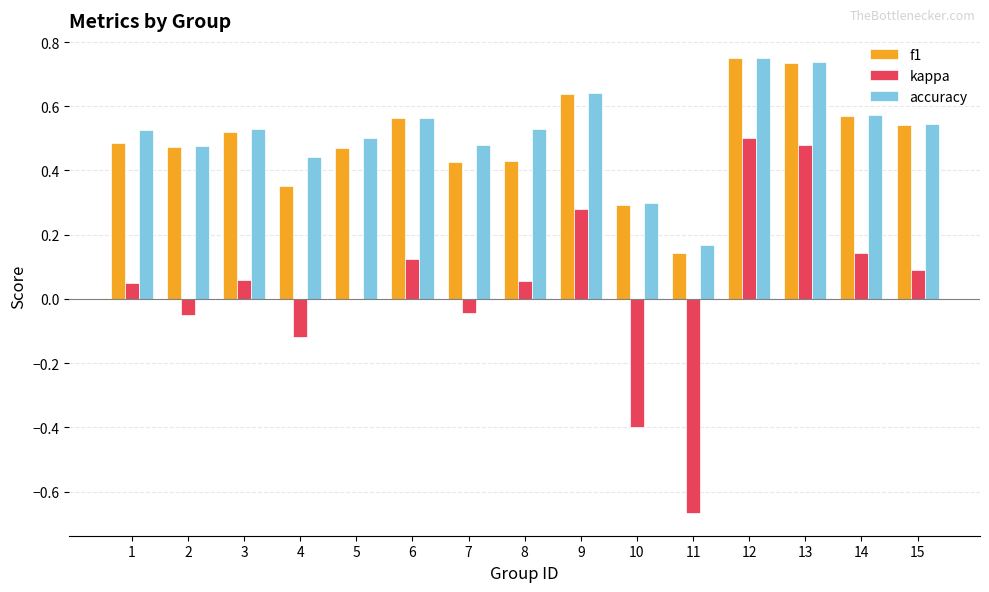

How many categories are shown in the chart?

15